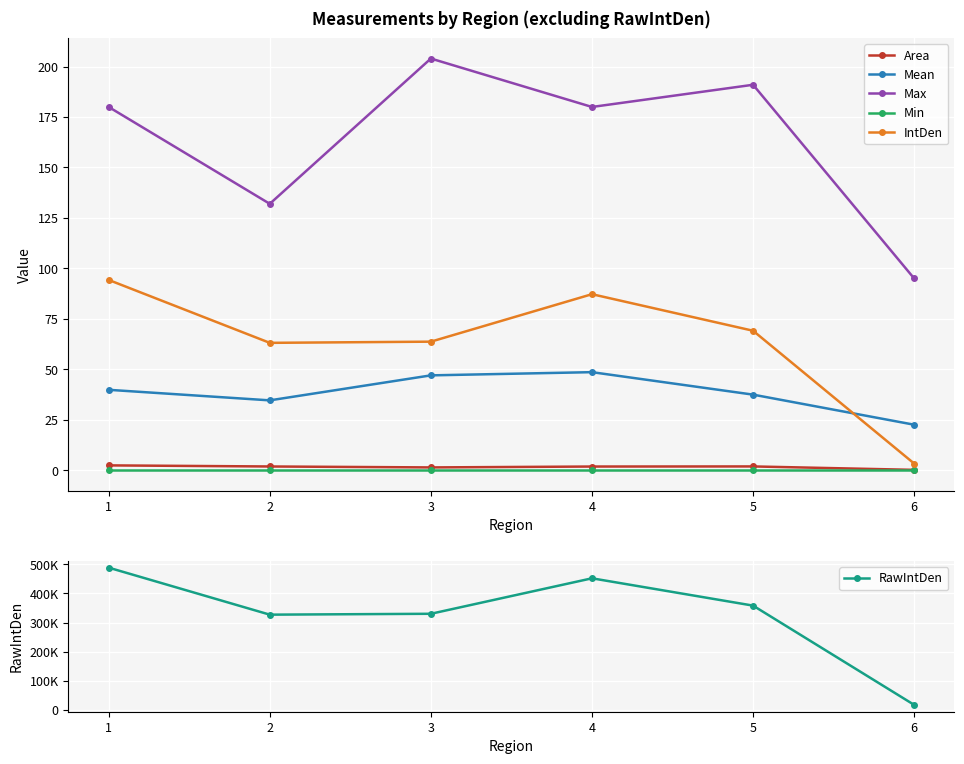

At which label does IntDen first exceed 69?

1